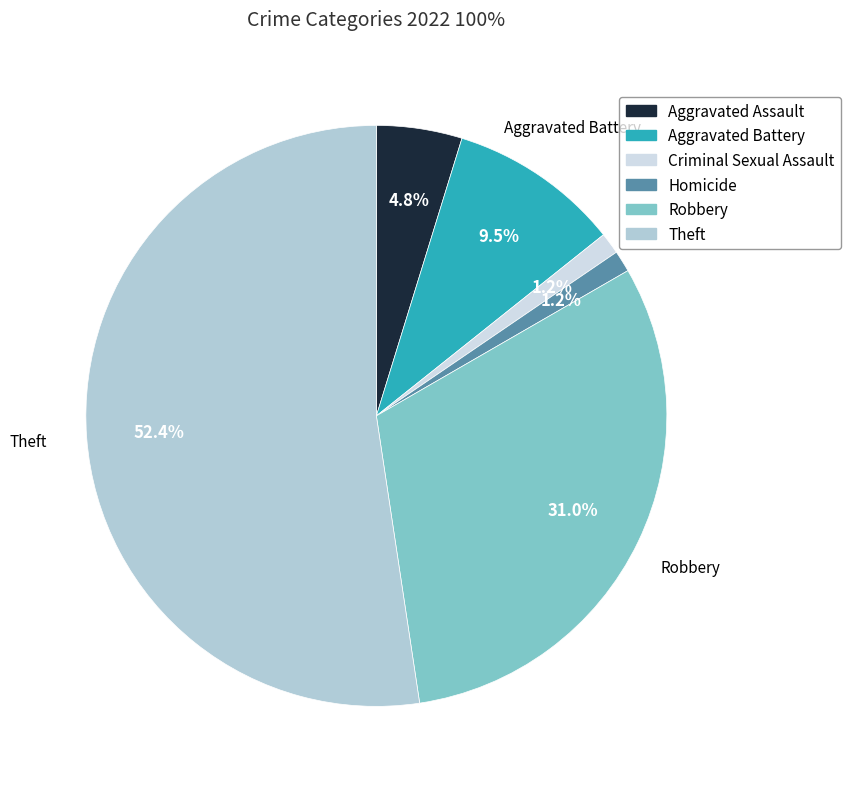

The Criminal Sexual Assault slice represents 8% of the pie. True or false?

False